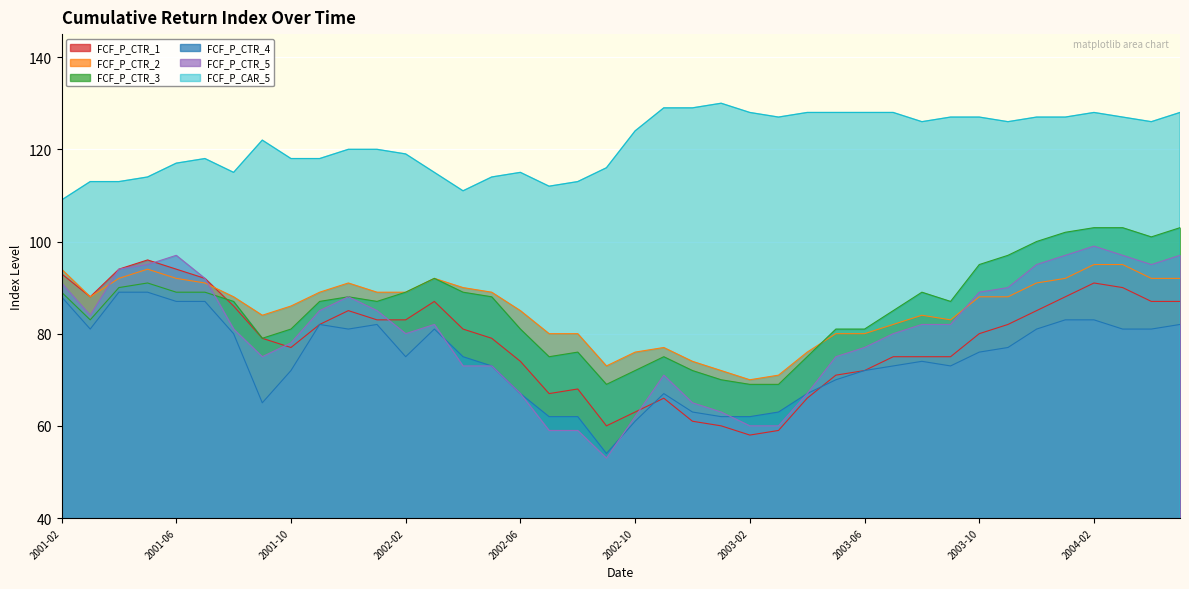

What is the maximum value shown in the chart?

130